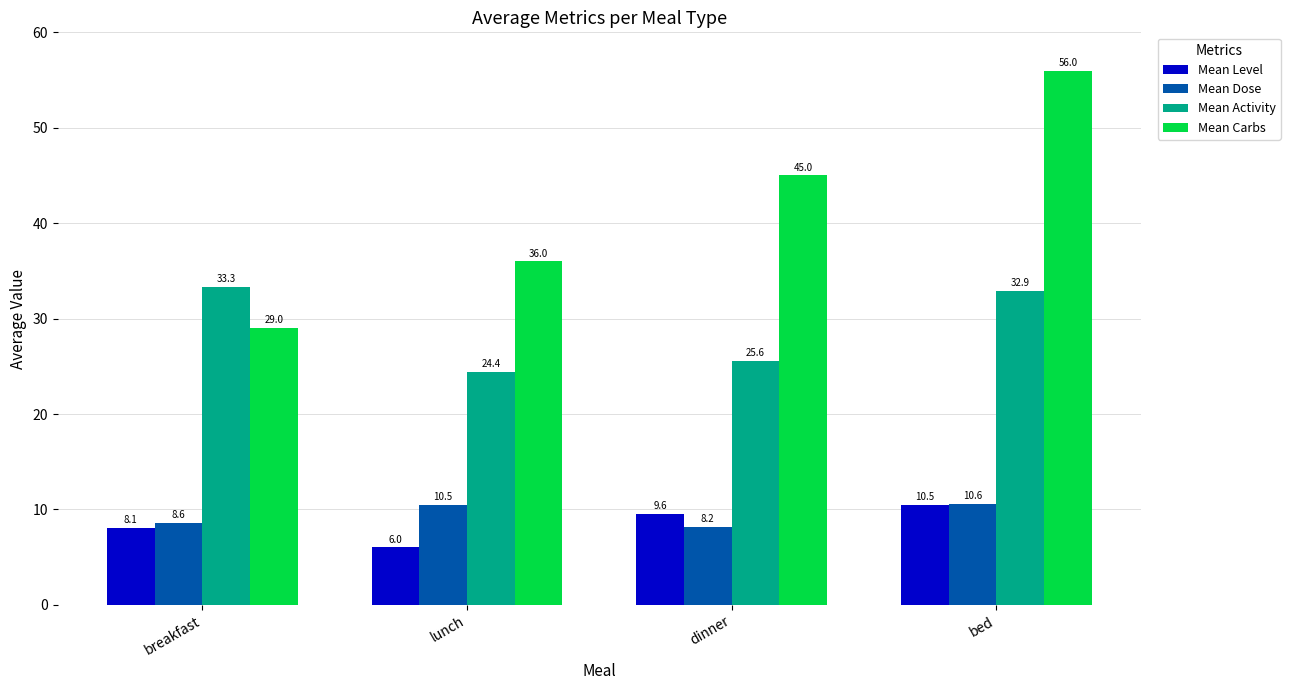

What is the label of the 3rd bar from the right?

lunch